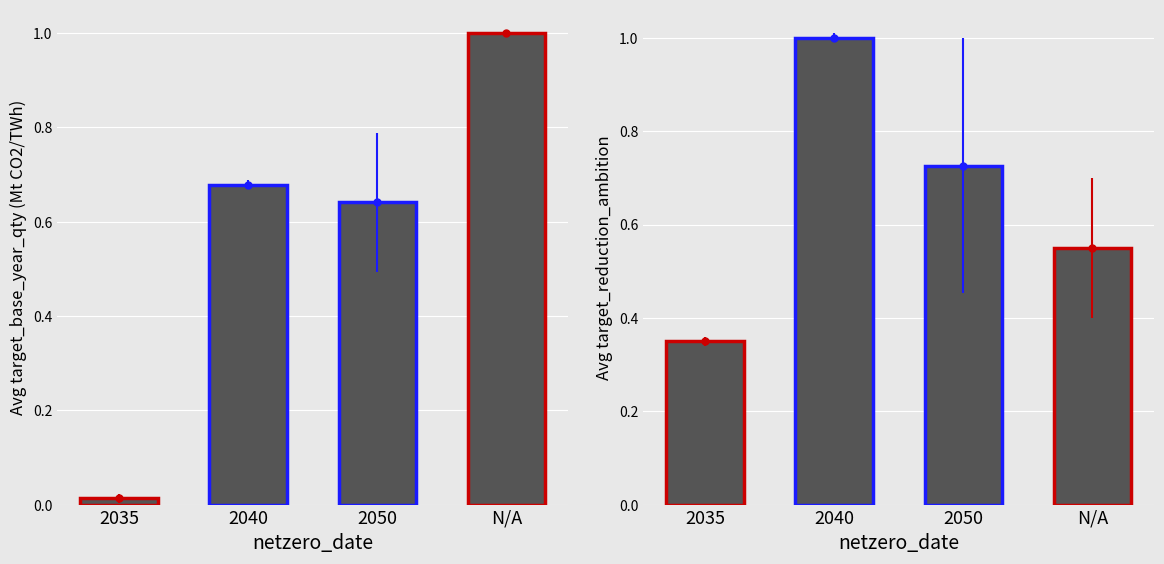

What is the difference between the maximum and minimum values in the target_reduction_ambition series?

0.7